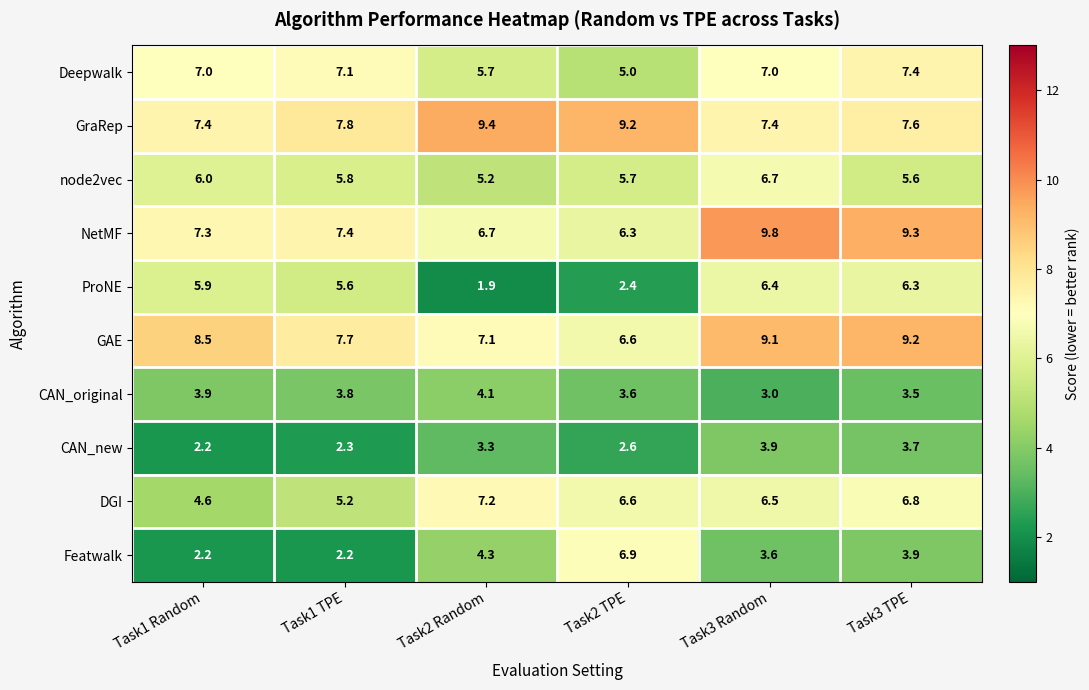

What is the average value of the Featwalk series?

3.9